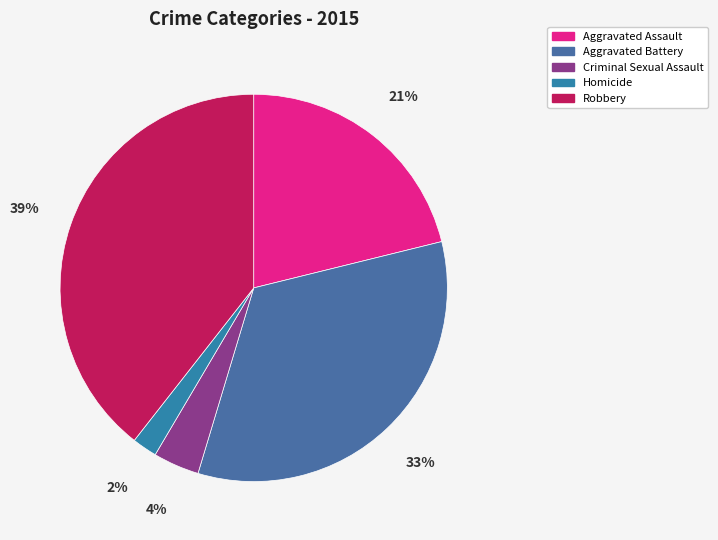

Is Aggravated Battery the majority of the pie?

No